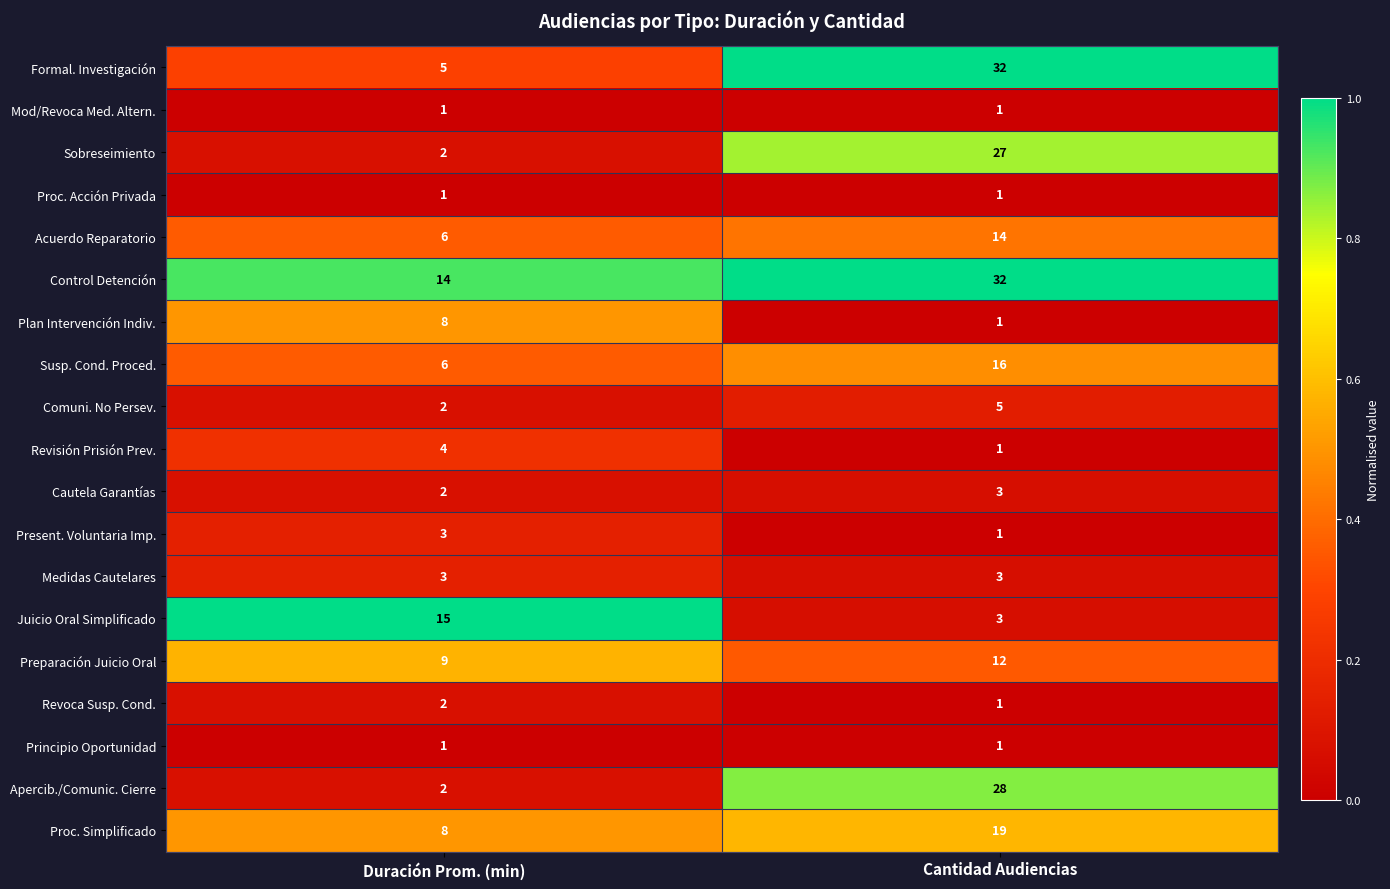

True or false: Formal. Investigación has a value of 5 at Duración Prom. (min).

True